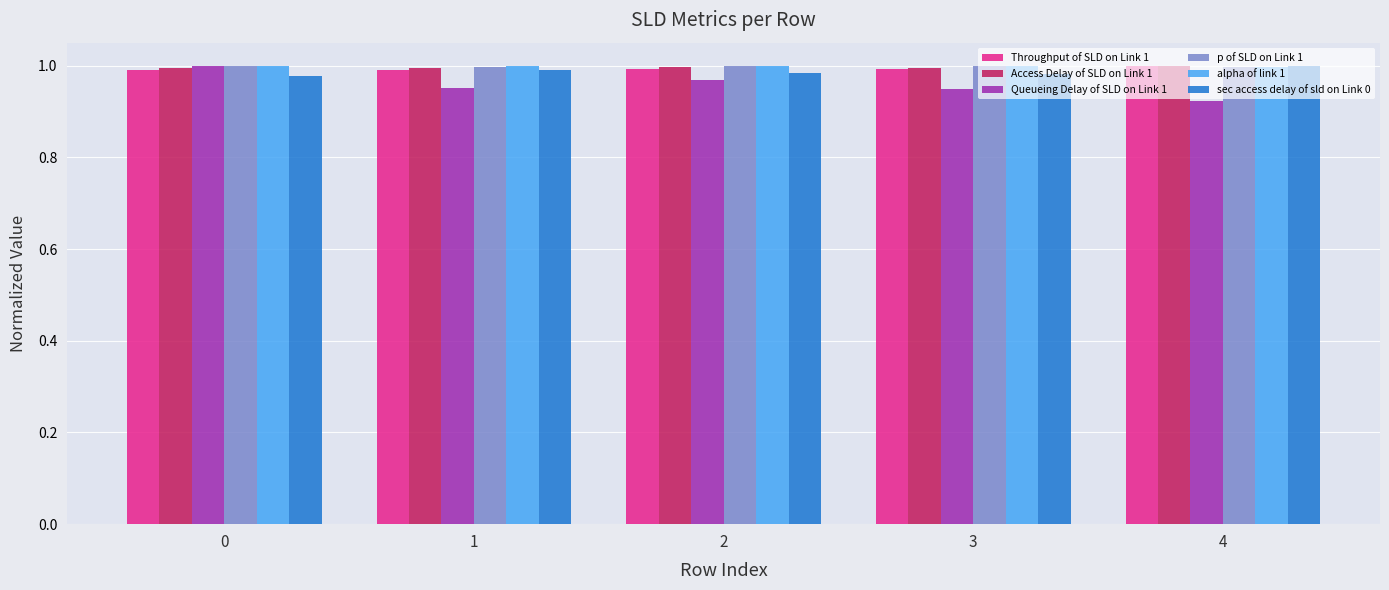

Is it true that alpha of link 1 equals 1.0 at 3?

True